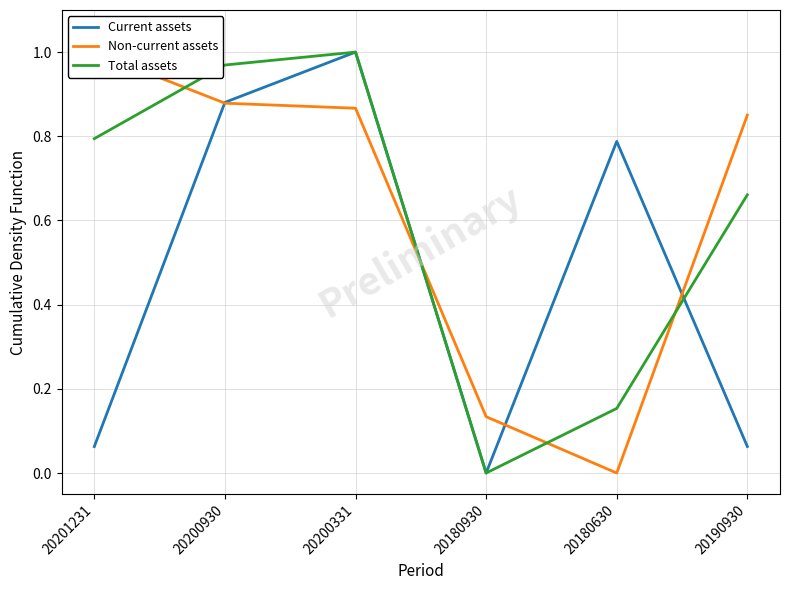

How many positive values does the Total assets series have?

5